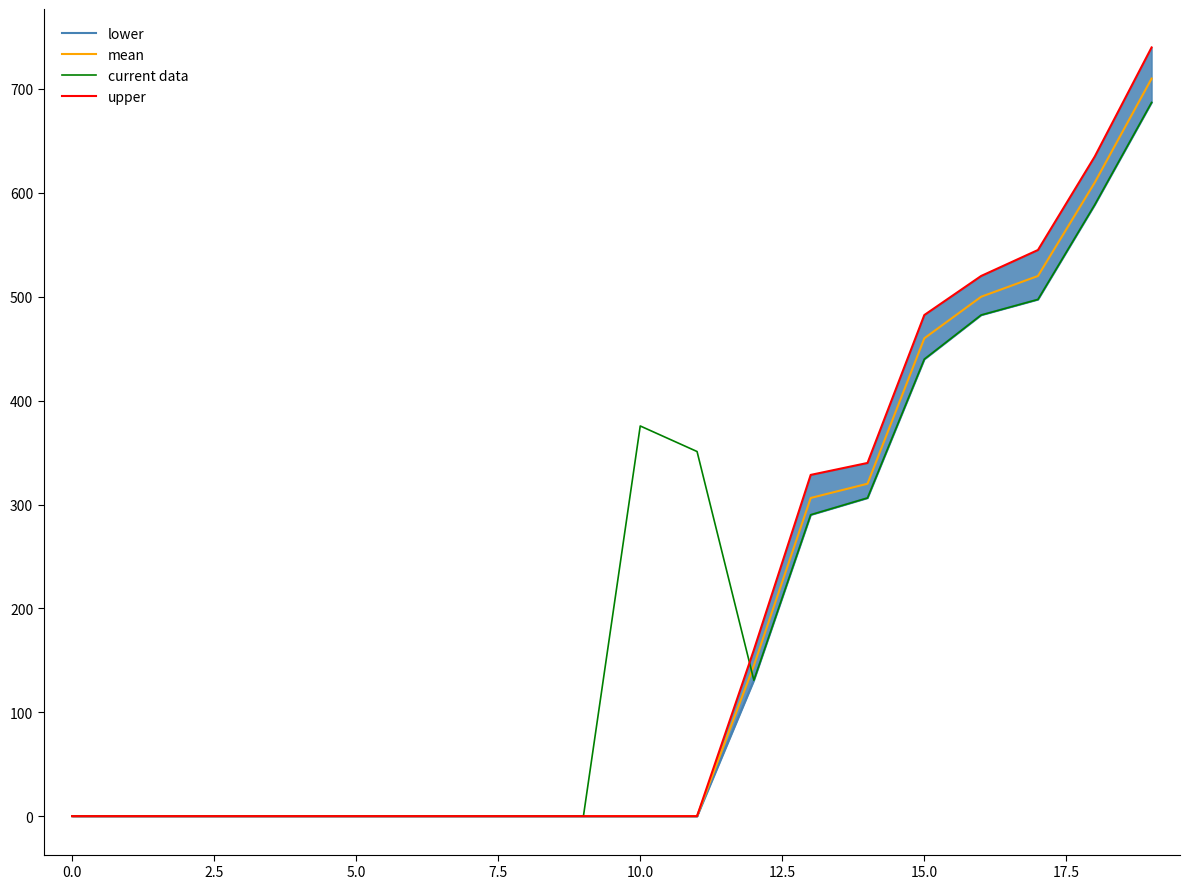

Between 18 and 19, which is larger?

19